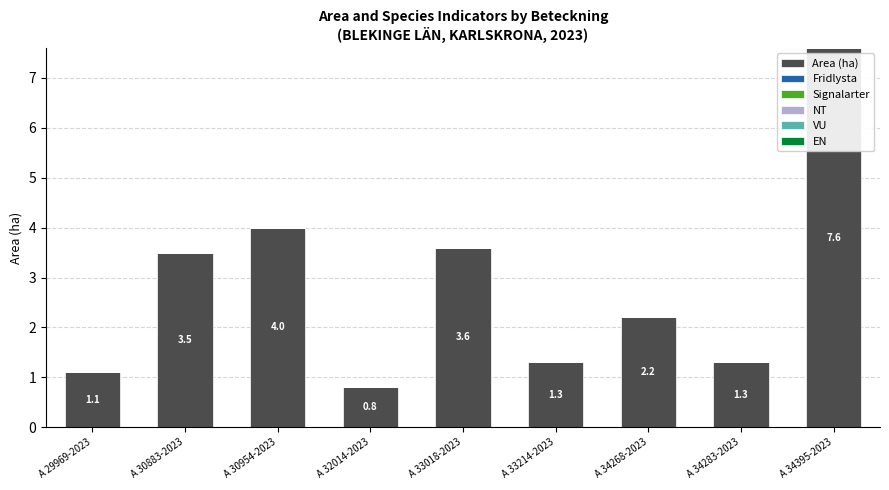

Reading right to left, transcribe all the data shown in this chart.

A 34395-2023=7.6	A 34283-2023=1.3	A 34268-2023=2.2	A 33214-2023=1.3	A 33018-2023=3.6	A 32014-2023=0.8	A 30954-2023=4.0	A 30883-2023=3.5	A 29969-2023=1.1